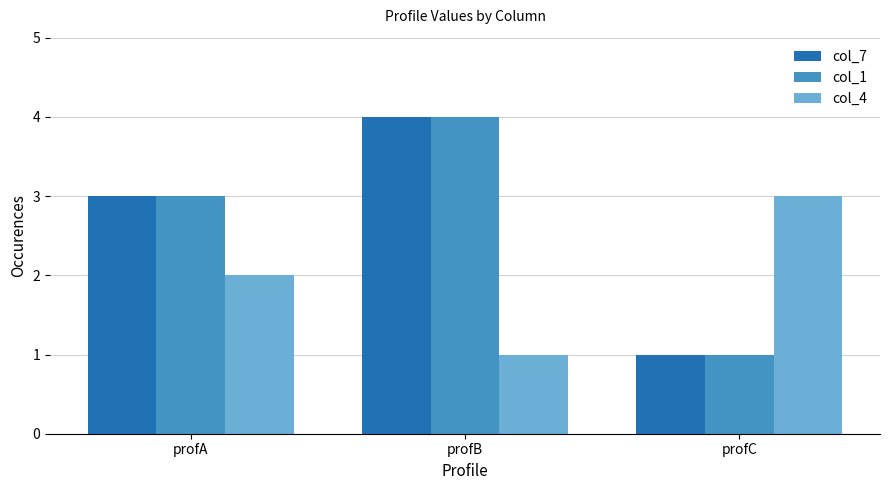

What is the difference between the maximum and minimum values in the col_1 series?

3